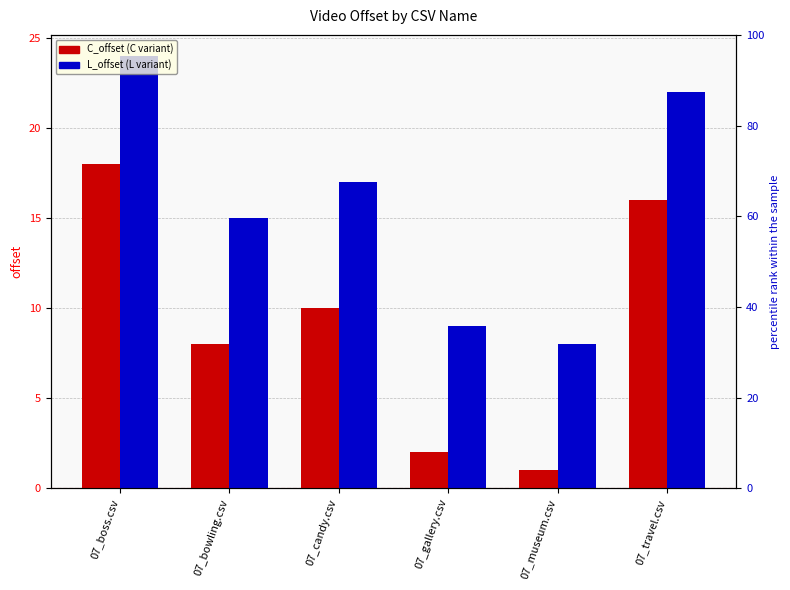

What is the label of the 3rd bar from the left?

07_candy.csv